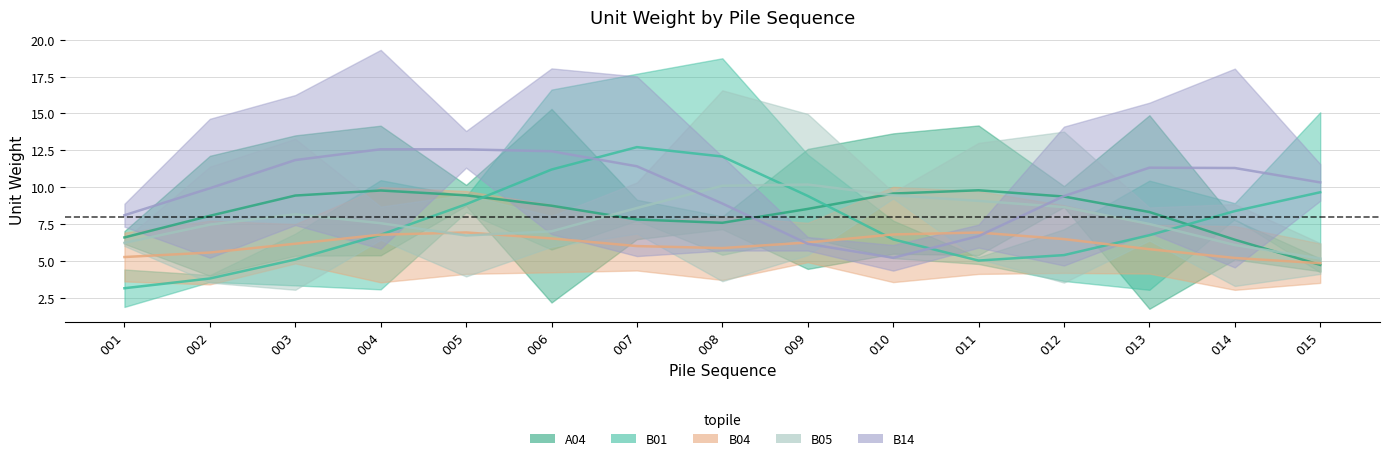

What are all the series names shown in the legend?

A04, B01, B04, B05, B14